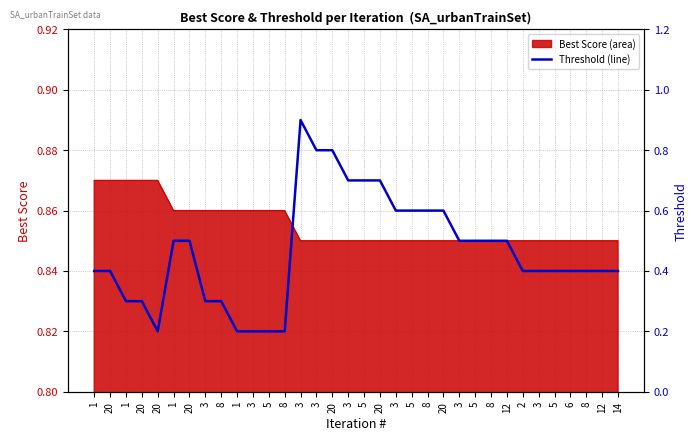

What is the difference between the values at 3 and 3?

0.7